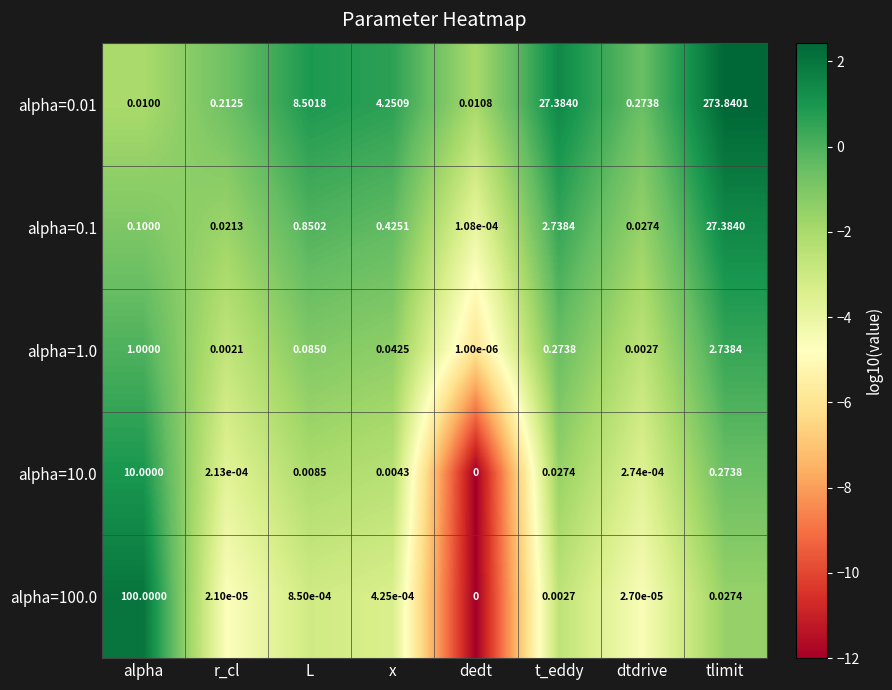

At which label is alpha=100.0 closest to 50?

tlimit